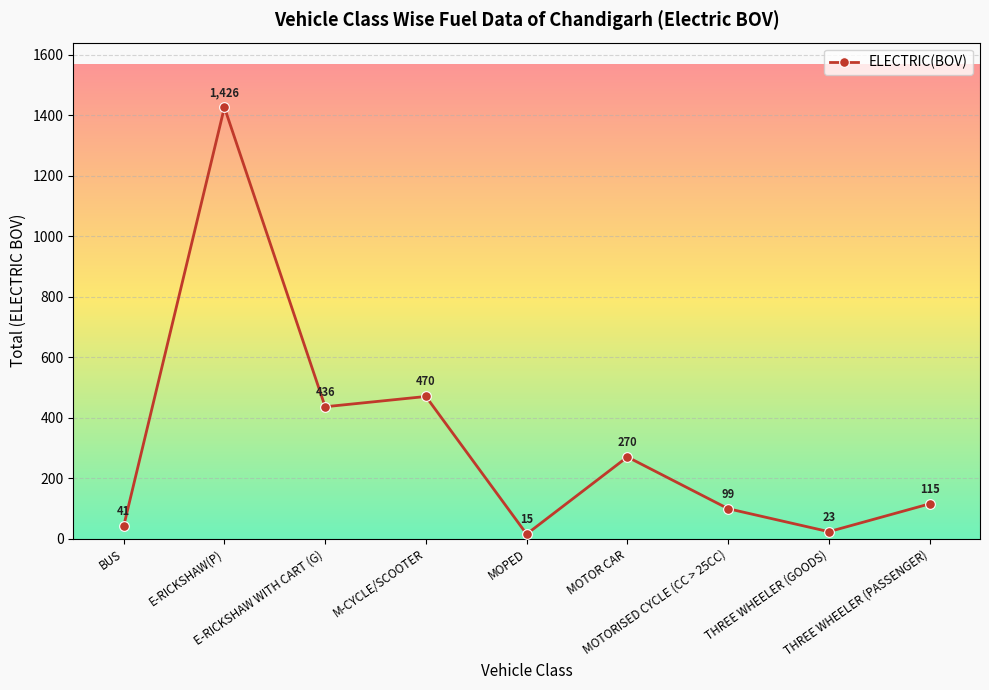

Is it true that the value at THREE WHEELER (GOODS) is 23?

True